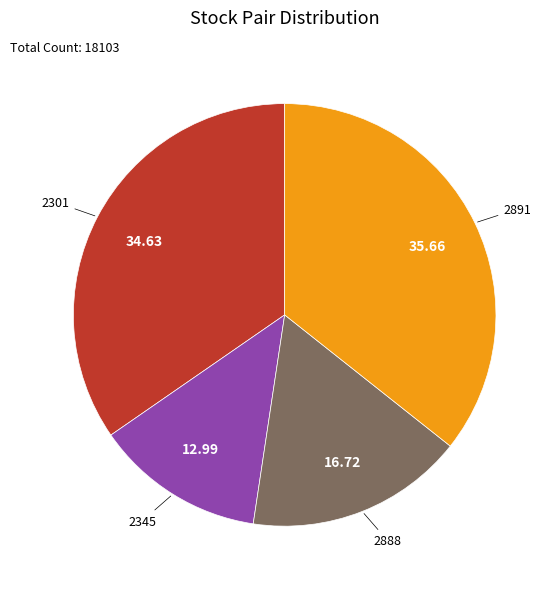

Is there a majority slice in this chart?

No